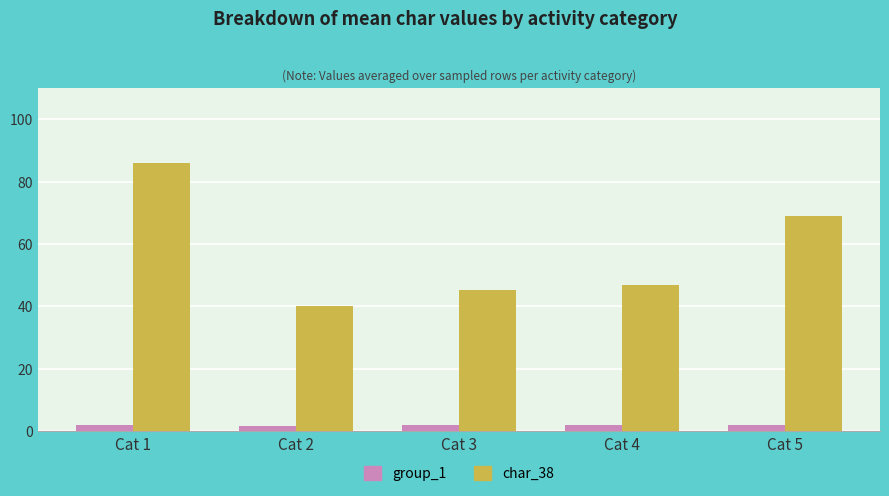

Which series has the largest total across all categories?

char_38